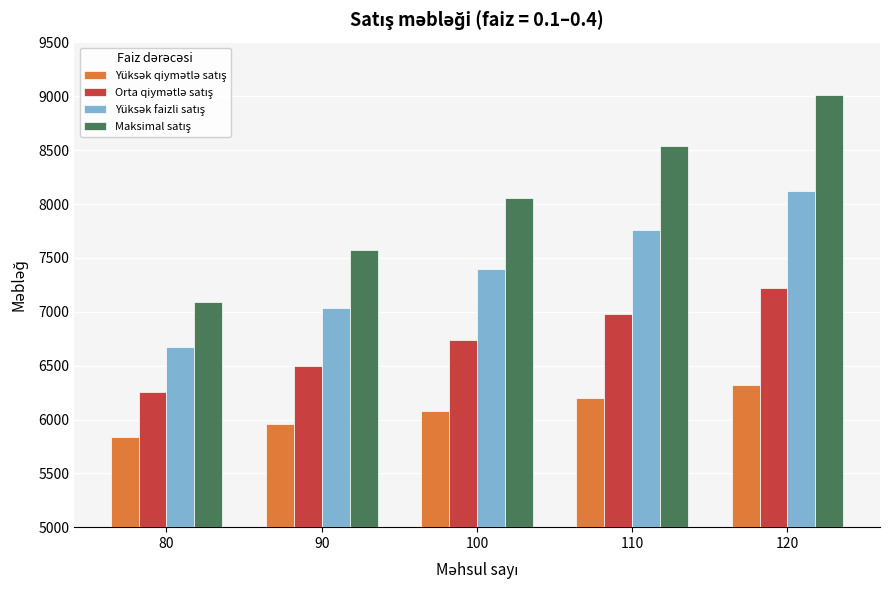

At how many categories does at least one series exceed 7905?

3